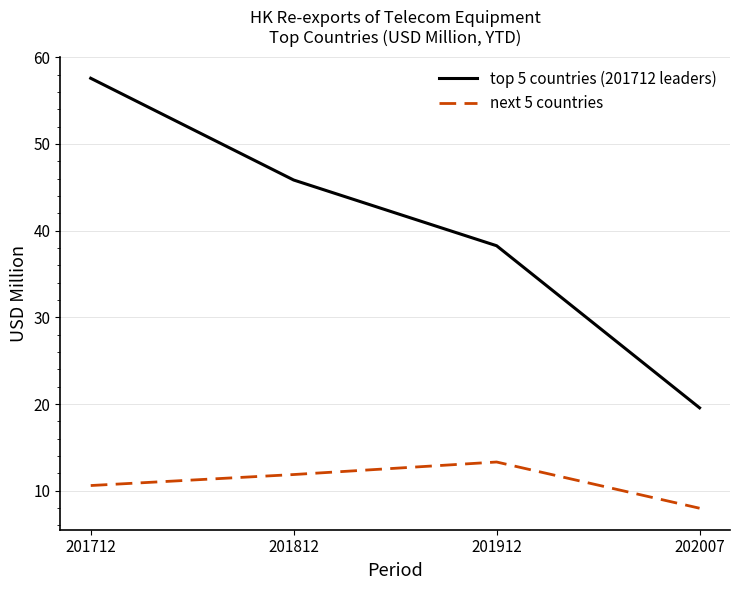

Which series has the largest total across all categories?

top 5 countries (201712 leaders)